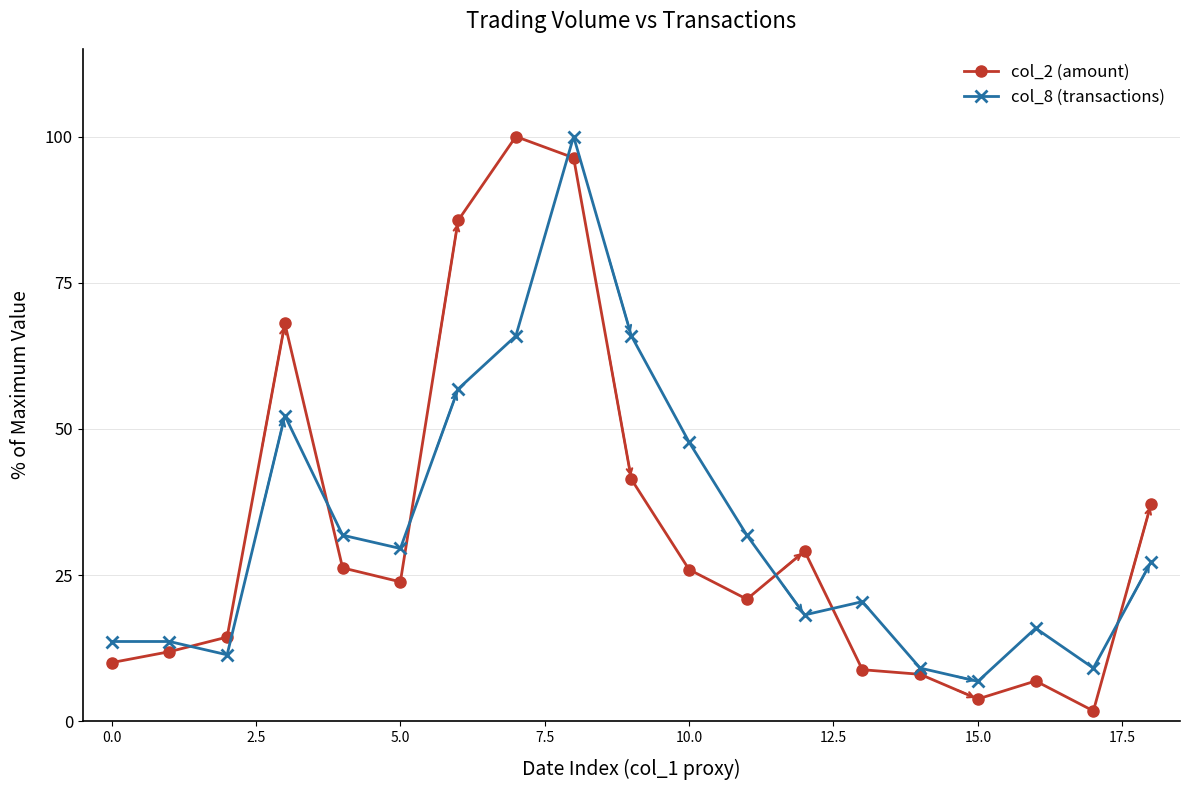

What is the highest value of the col_8 (transactions) series?

100.0